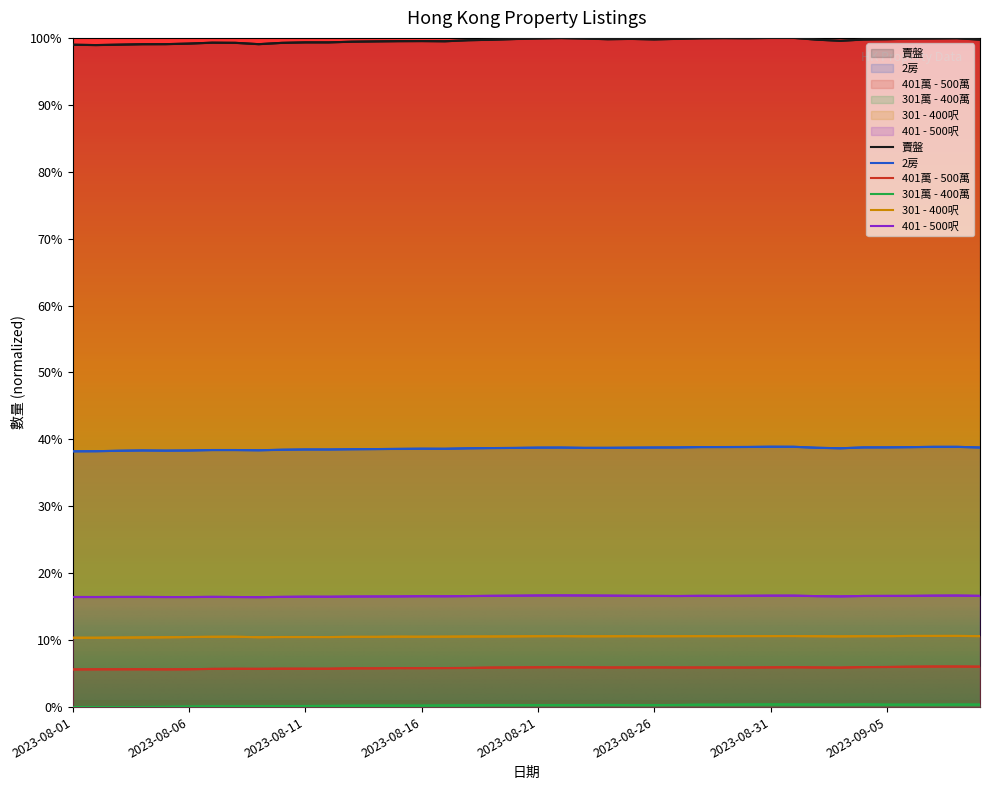

In 301萬 - 400萬, how many points are lower than both neighbors (excluding endpoints)?

6